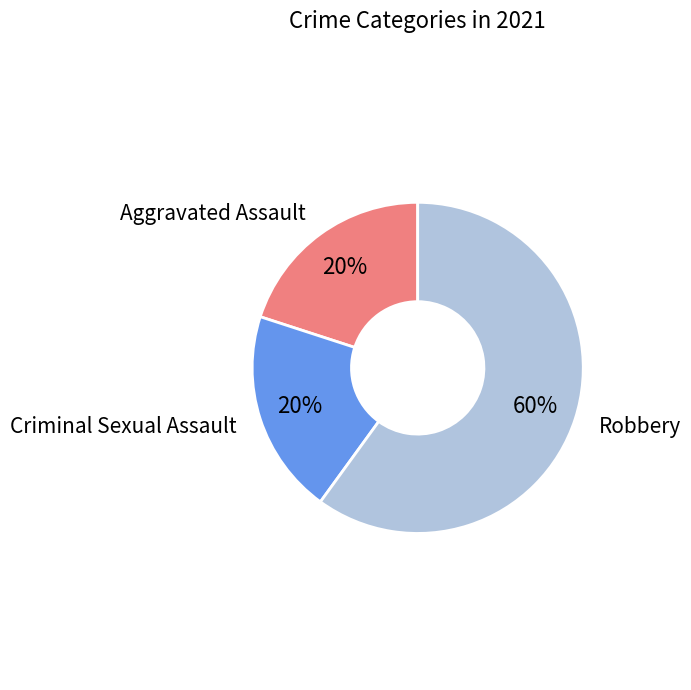

Does any single category account for the majority?

Yes